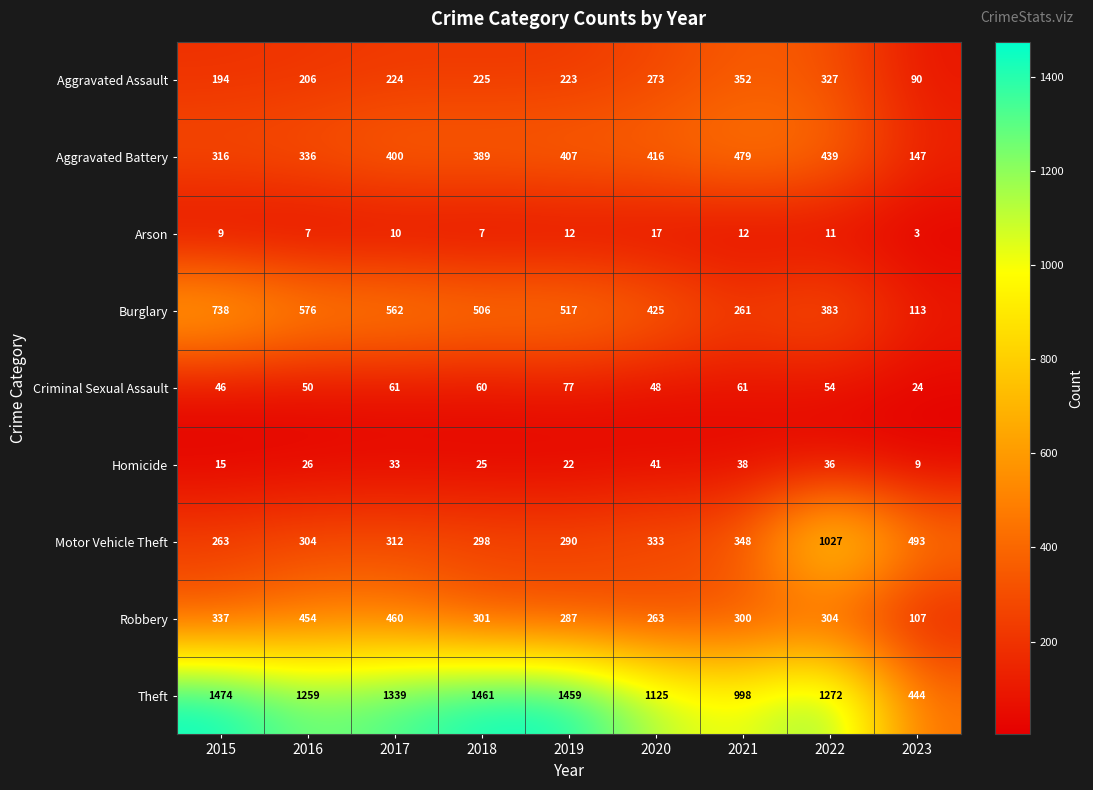

Which category has the lowest value across all series?

2023